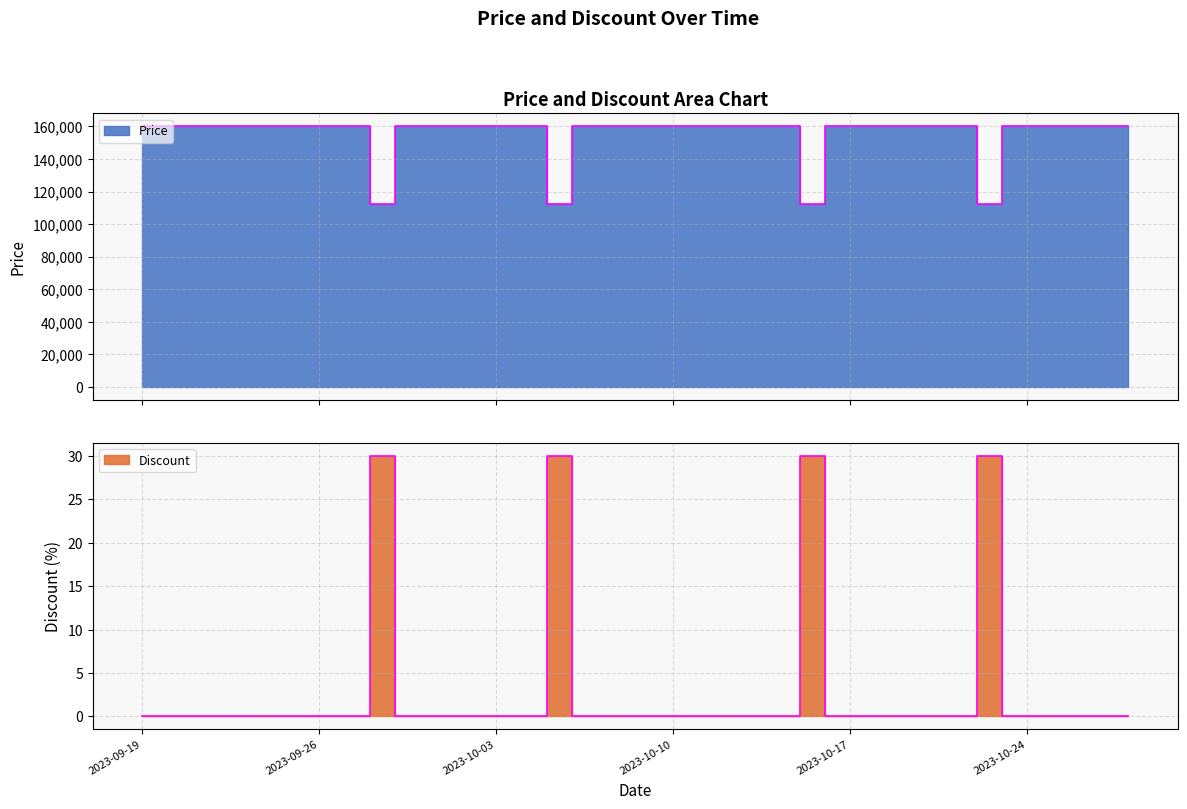

The value of Price at 2023-09-26 is 266475. True or false?

False